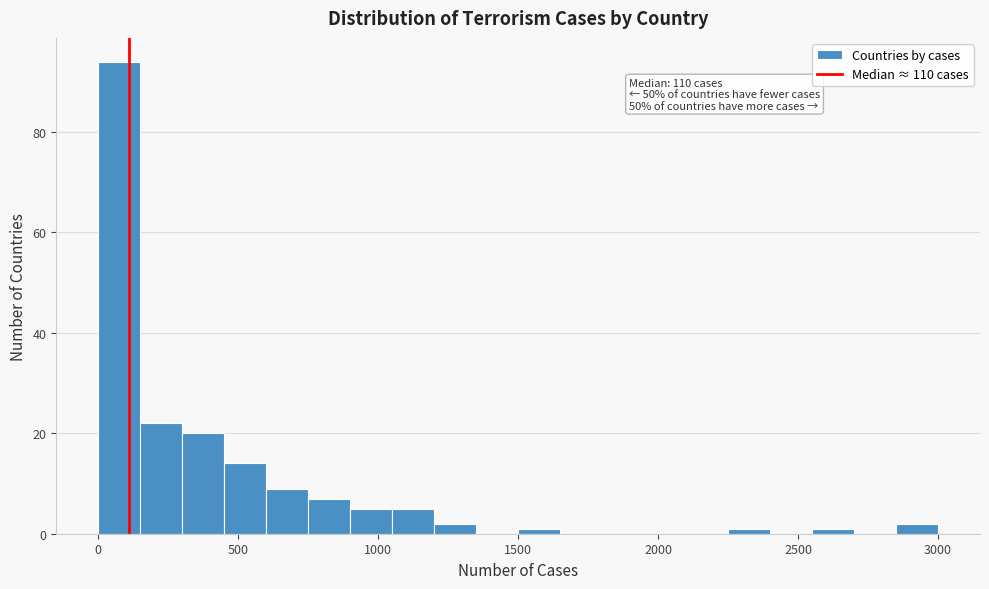

Read against the x-axis, roughly where is the centre of the tallest bar?

100